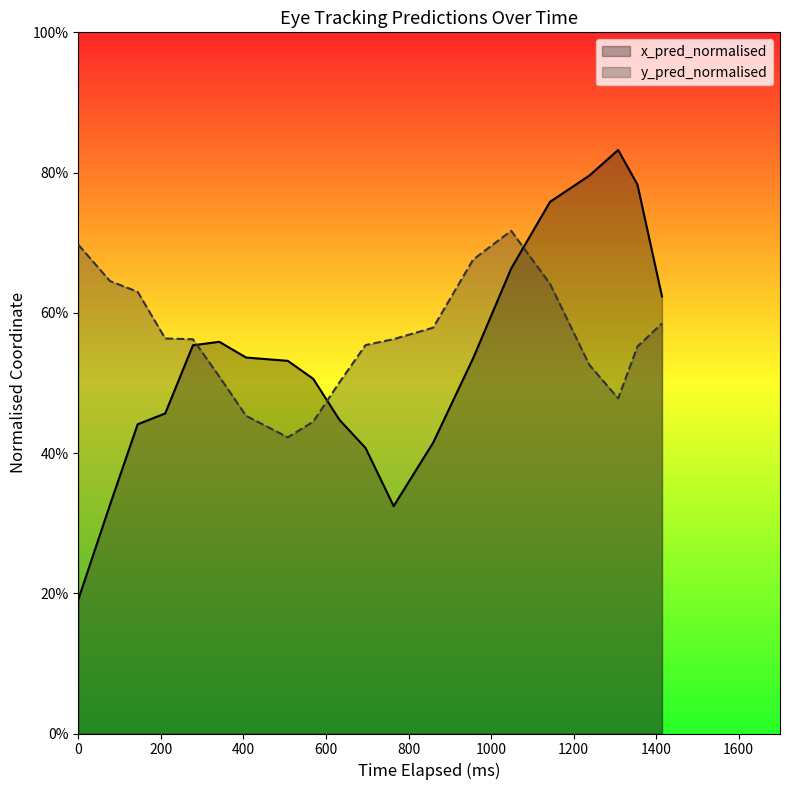

What is the highest value of the y_pred_normalised series?

0.7